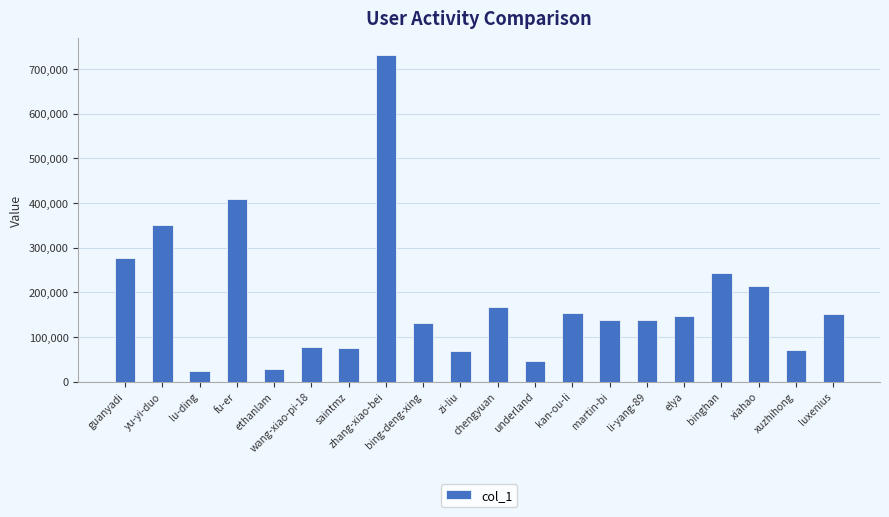

What is the sum of all values?

3642030